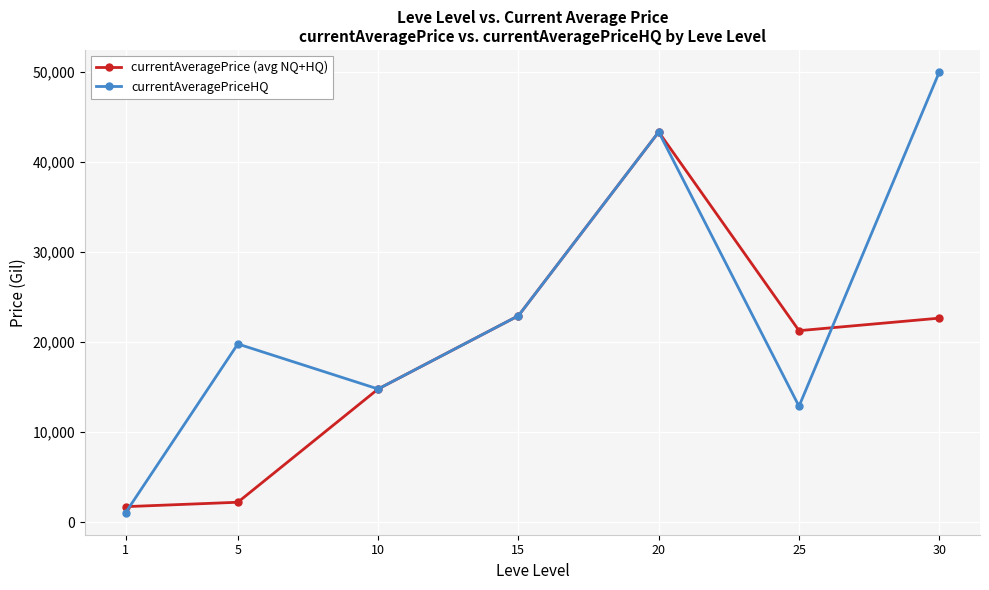

Where do currentAveragePriceHQ and currentAveragePrice (avg NQ+HQ) first cross each other?

1 and 5